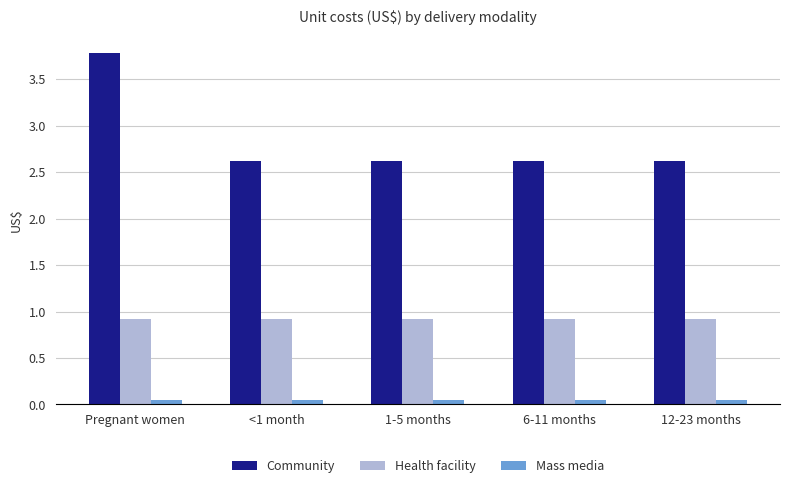

What position from the left is <1 month?

2